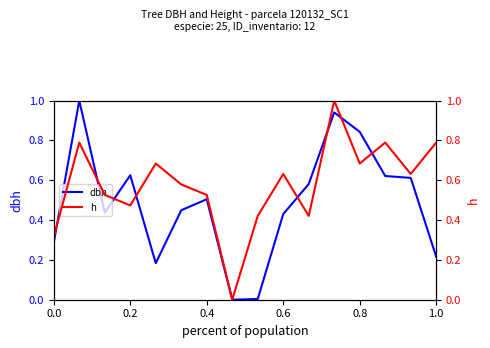

What are all the series names shown in the legend?

dbh, h